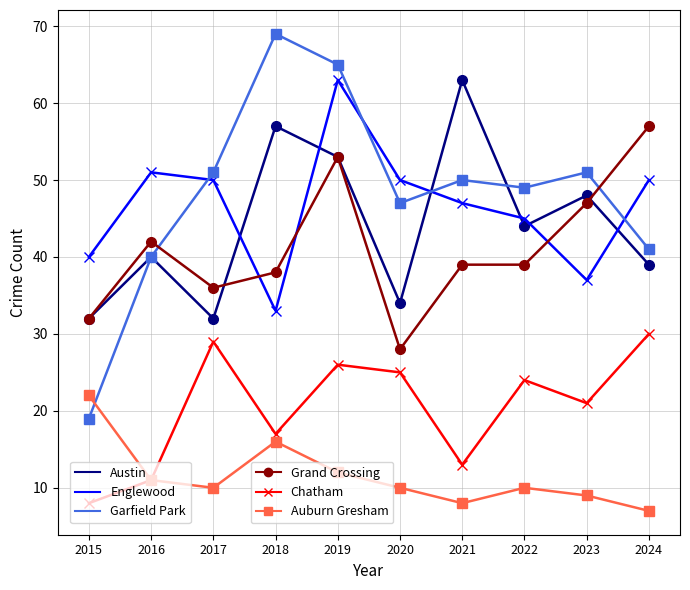

What is the total value across all series at 2023?

213